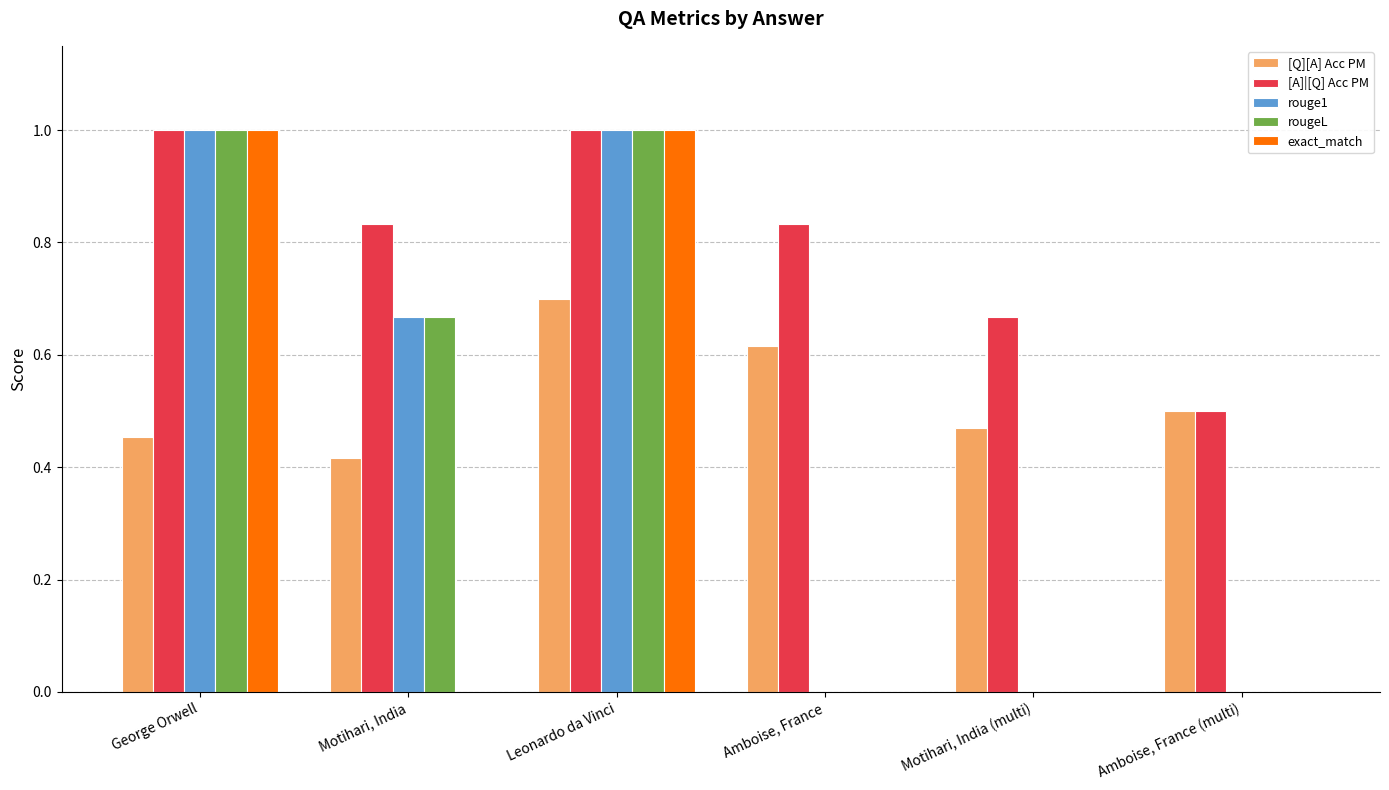

What value does the [A]|[Q] Acc PM series have at George Orwell?

1.0